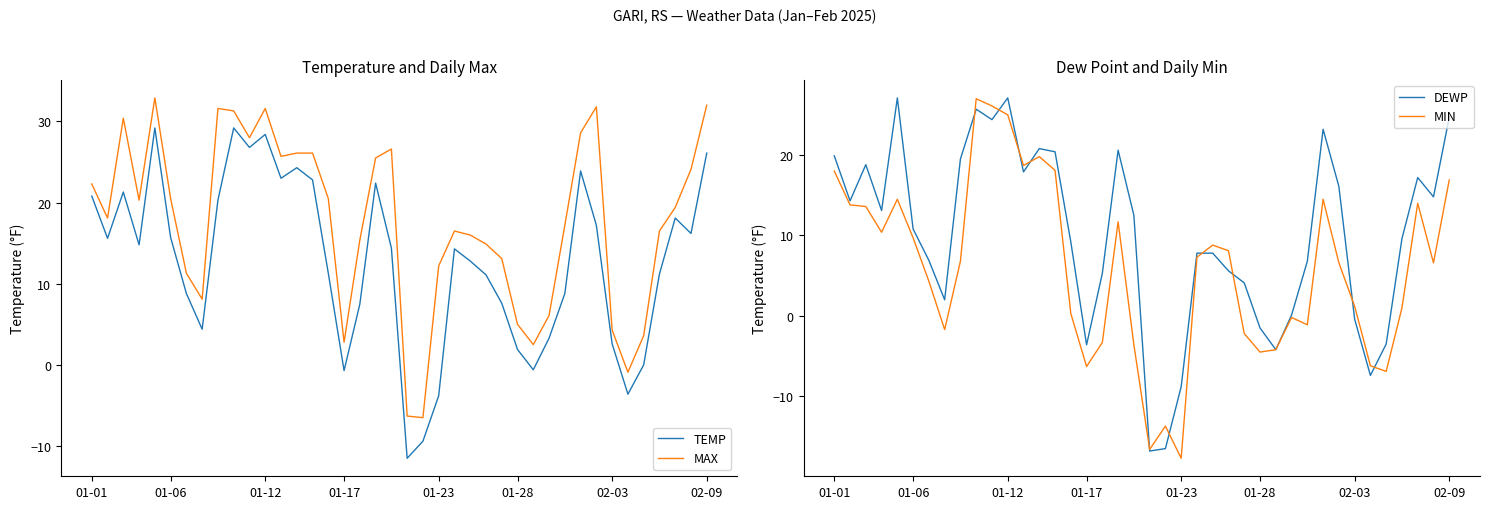

Reading left to right, extract all data points from this chart.

TEMP: 20.8	15.6	21.3	14.8	29.2	15.7	8.8	4.4	20.3	29.2	26.8	28.4	23.0	24.3	22.8	11.3	-0.7	7.5	22.4	14.4	-11.5	-9.4	-3.8	14.3	12.8	11.1	7.6	1.9	-0.6	3.3	8.8	23.9	17.2	2.6	-3.6	0.0	11.2	18.1	16.2	26.1
MAX: 22.3	18.1	30.4	20.3	32.9	20.5	11.3	8.1	31.6	31.3	28.0	31.6	25.7	26.1	26.1	20.5	2.8	15.4	25.5	26.6	-6.3	-6.5	12.2	16.5	16.0	14.9	13.1	5.0	2.5	6.1	17.2	28.6	31.8	4.3	-0.9	3.6	16.5	19.4	24.1	32.0
DEWP: 19.9	14.3	18.8	13.1	27.1	10.8	6.9	2.0	19.5	25.7	24.4	27.1	17.9	20.8	20.4	9.2	-3.6	5.3	20.6	12.5	-16.8	-16.5	-8.8	7.8	7.8	5.6	4.1	-1.5	-4.2	0.1	6.8	23.2	16.1	-0.4	-7.4	-3.5	9.6	17.2	14.8	24.7
MIN: 18.0	13.8	13.6	10.4	14.5	9.7	4.3	-1.7	6.8	27.0	26.1	25.0	18.7	19.8	18.1	0.3	-6.3	-3.3	11.7	-3.6	-16.6	-13.7	-17.7	7.3	8.8	8.1	-2.2	-4.5	-4.2	-0.2	-1.1	14.5	6.6	1.2	-6.2	-6.9	1.0	14.0	6.6	16.9